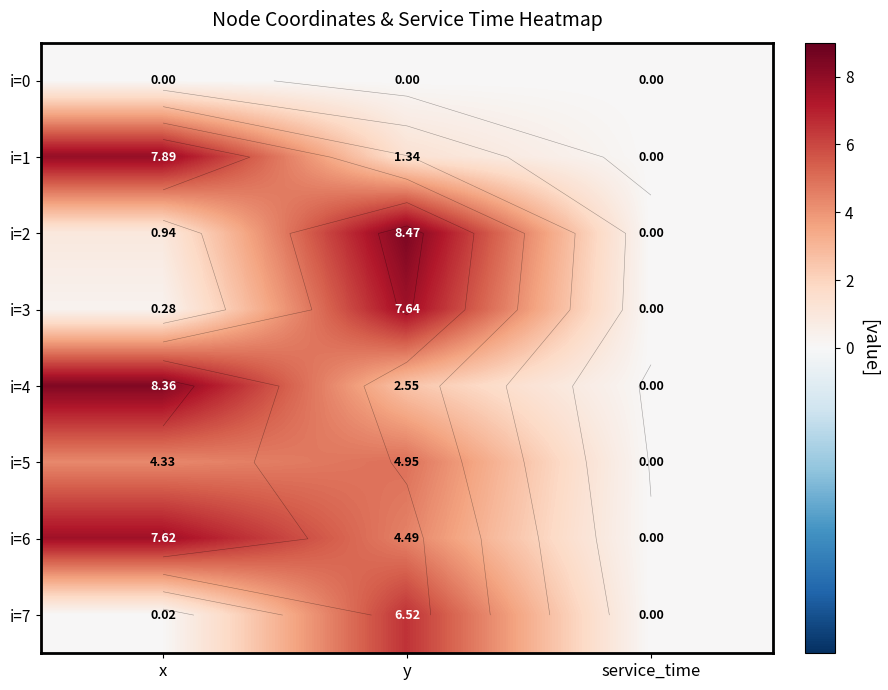

Where is i=1 nearest to the value 3?

y